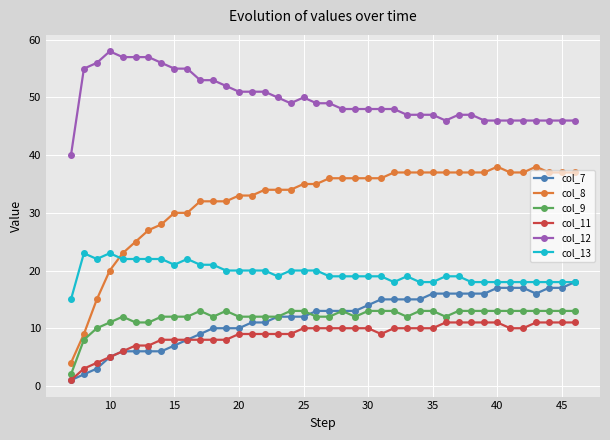

What is the maximum value shown in the chart?

58